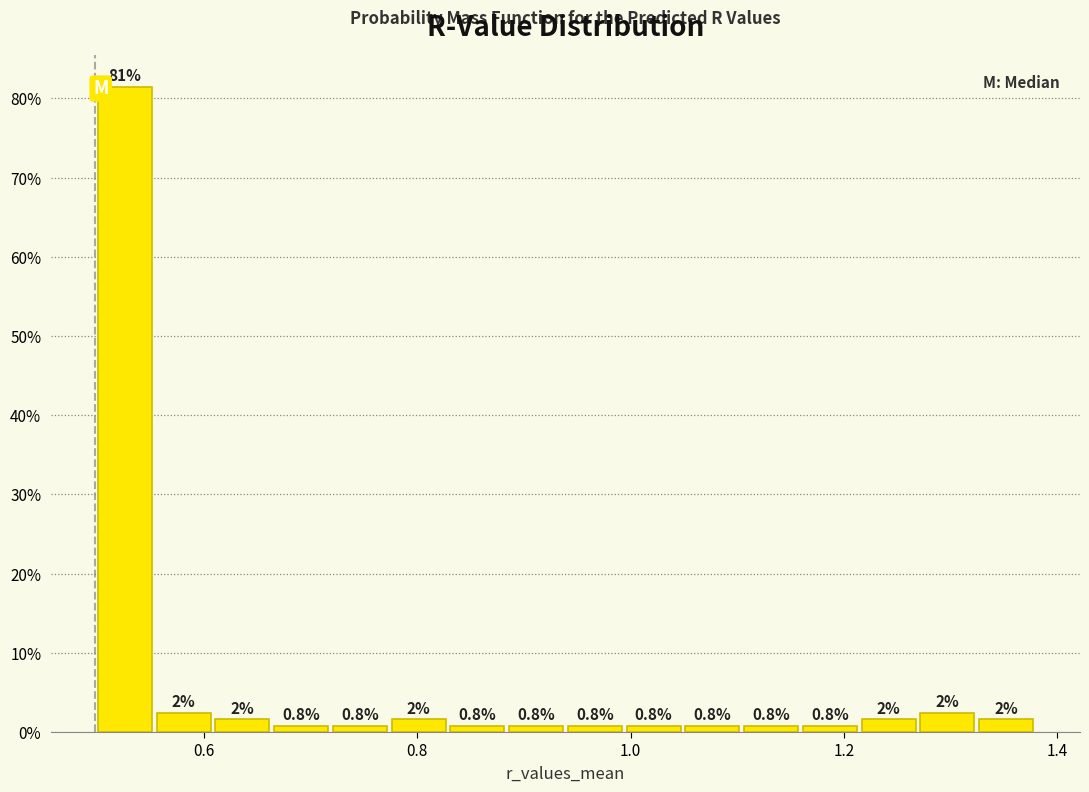

Read against the x-axis, roughly where is the centre of the tallest bar?

0.52